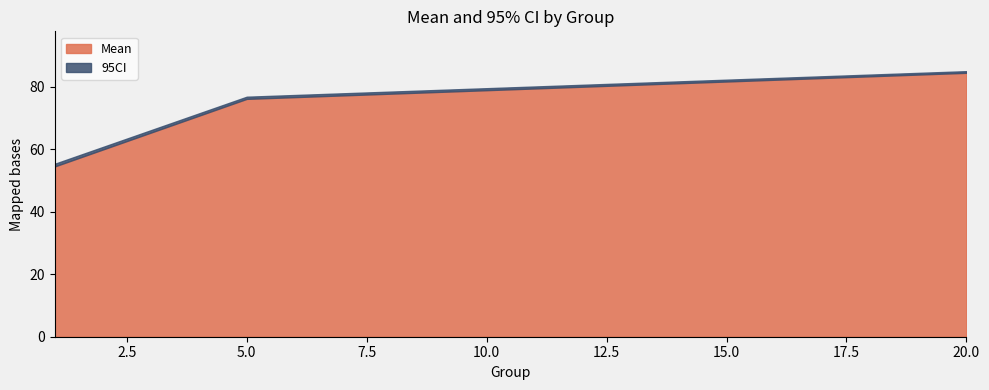

What are all the series names shown in the legend?

Mean, 95CI